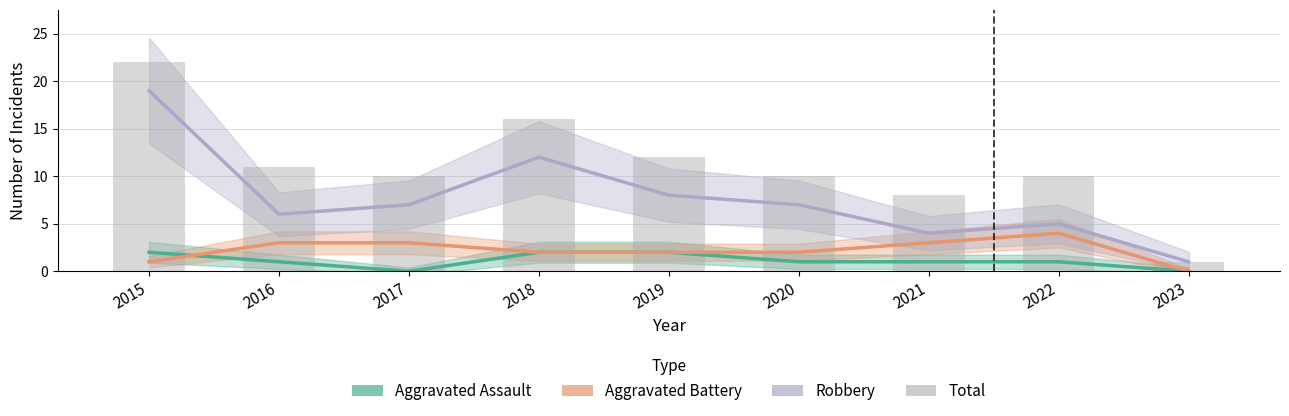

What is the minimum value for Robbery?

1